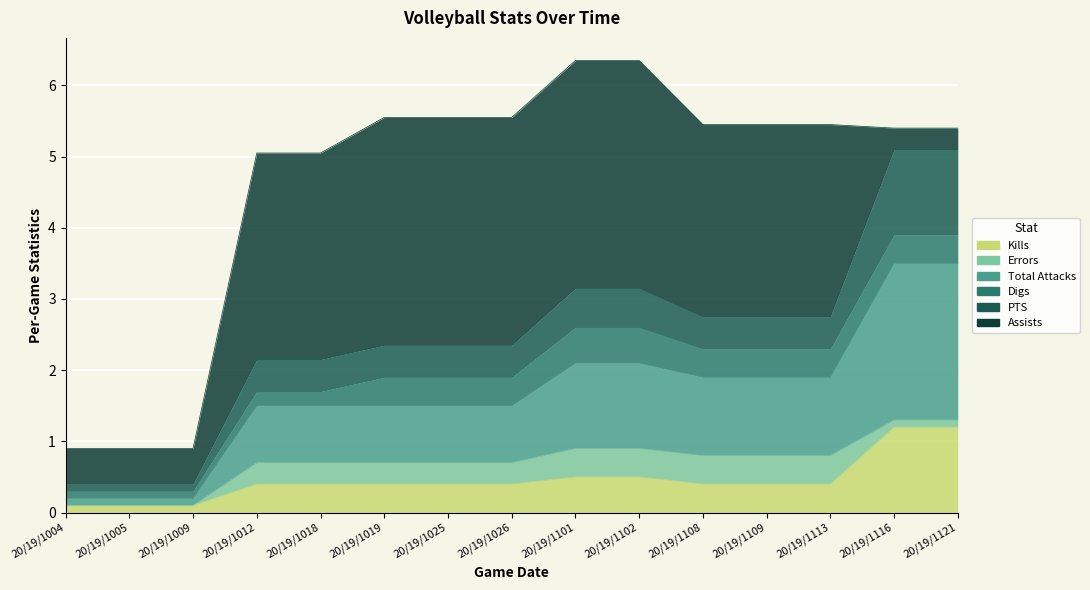

Is the value of PTS at 11092019 greater than the value of Assists at 10122019?

No